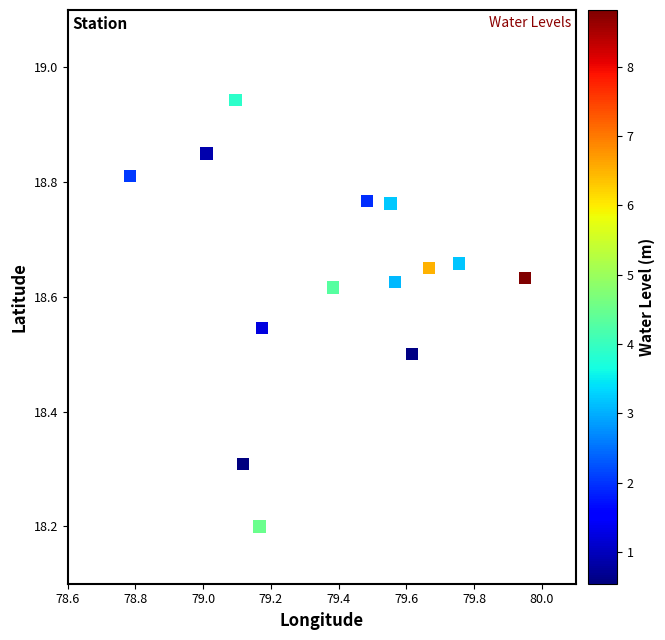

What is the range of Y values (max minus min)?

0.7